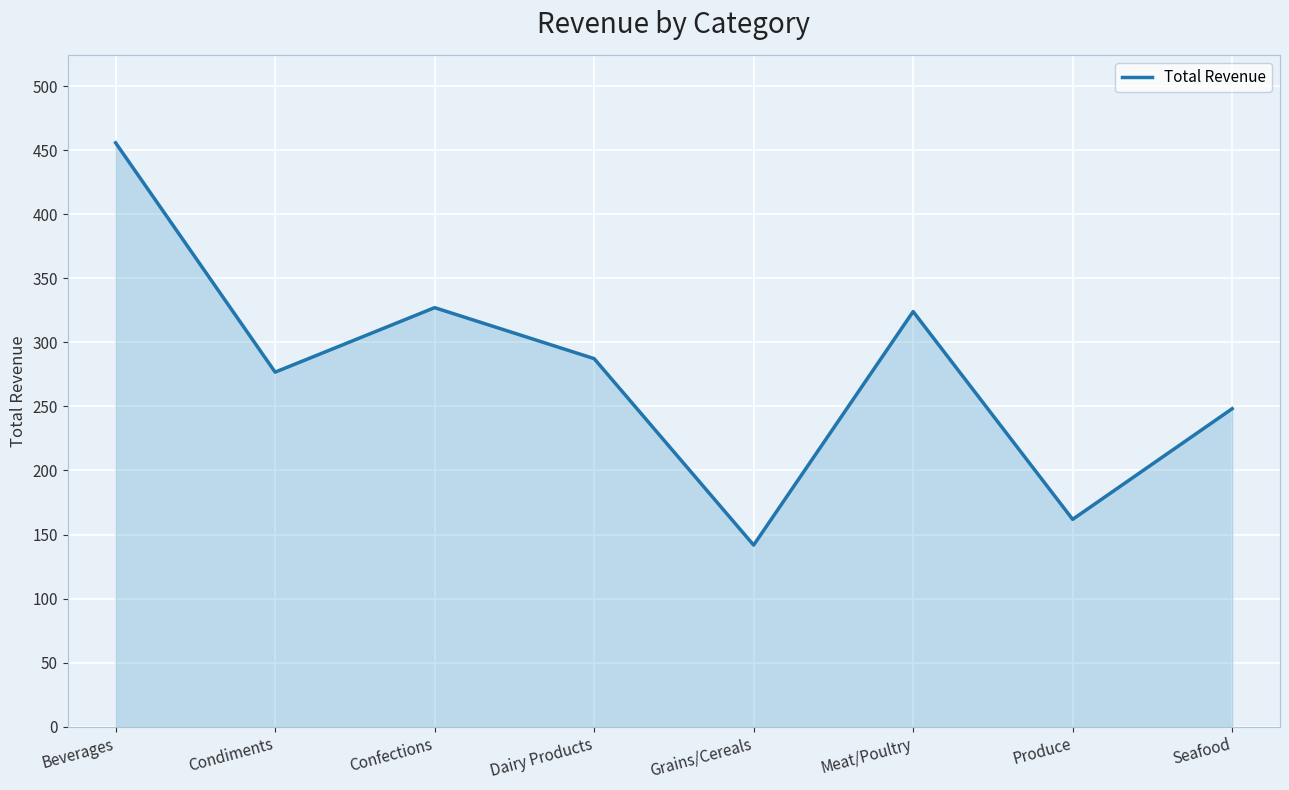

What is the difference between the second highest and minimum values?

185.3